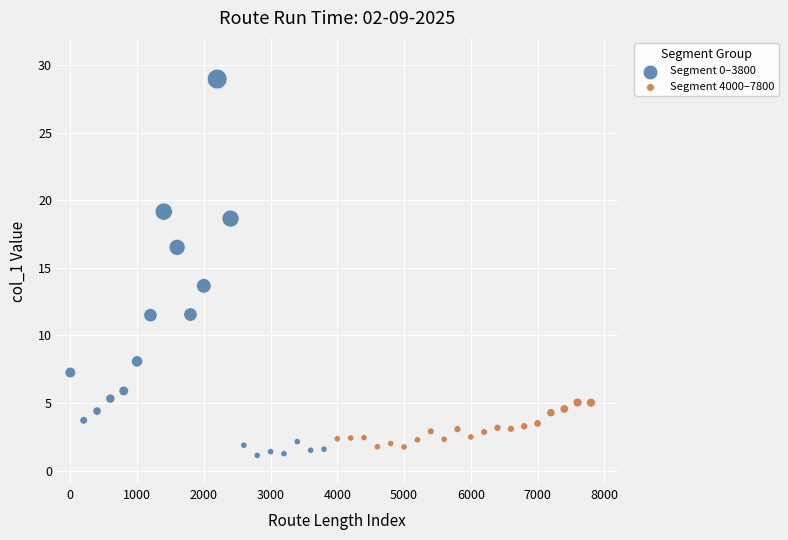

Which series reaches the maximum Y coordinate?

Segment 0–3800